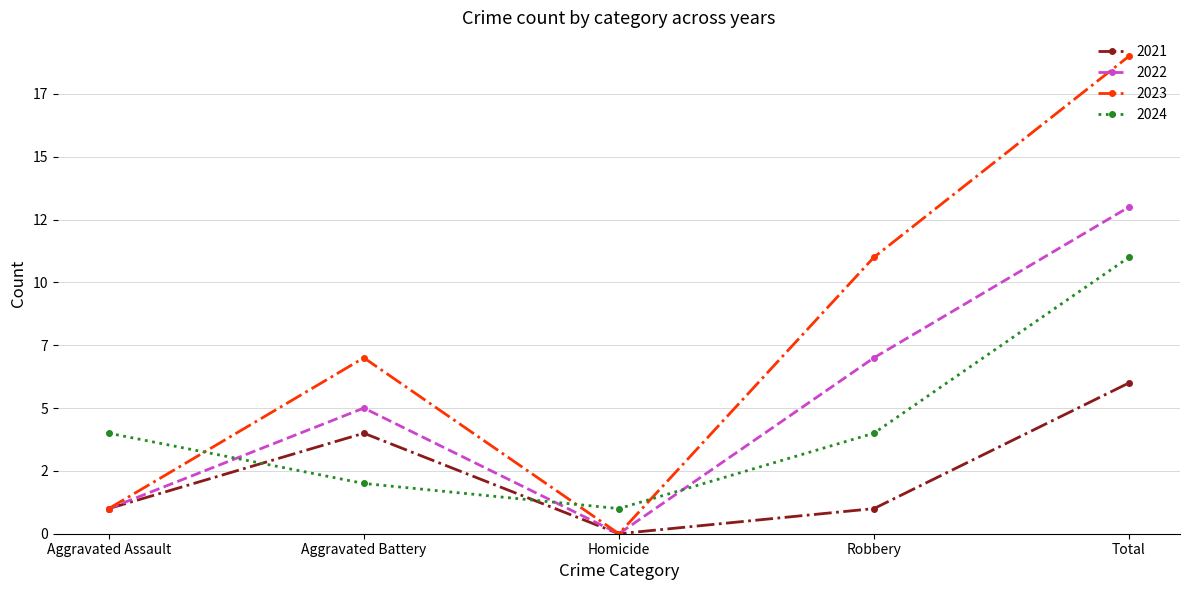

What position from the left is Robbery?

4